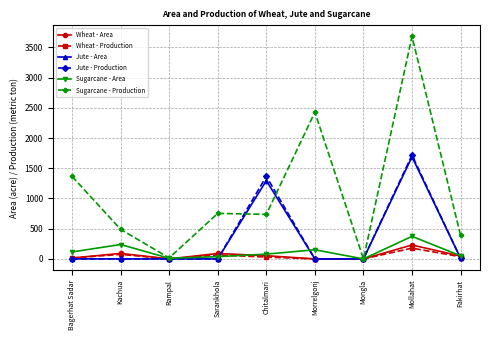

How many data points does each series have?

9